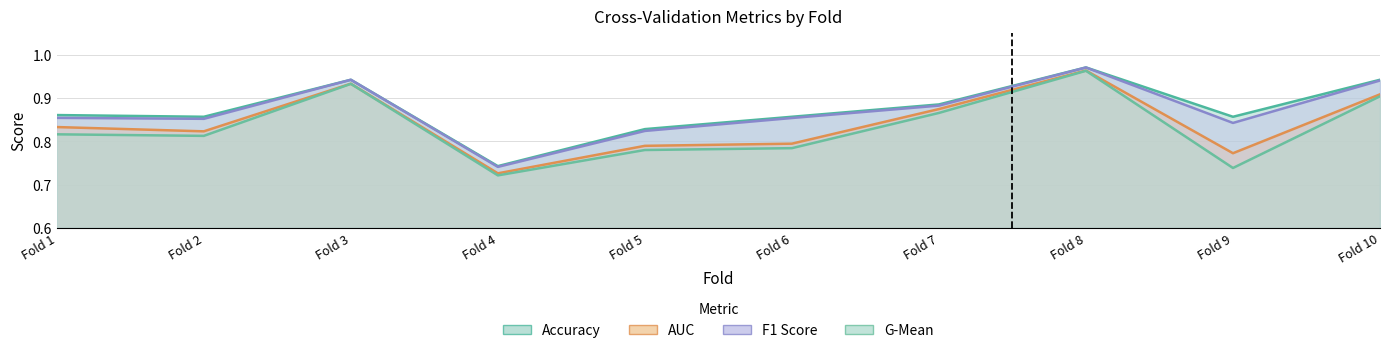

Between Fold 1 and Fold 7, which series saw the biggest shift?

g_mean